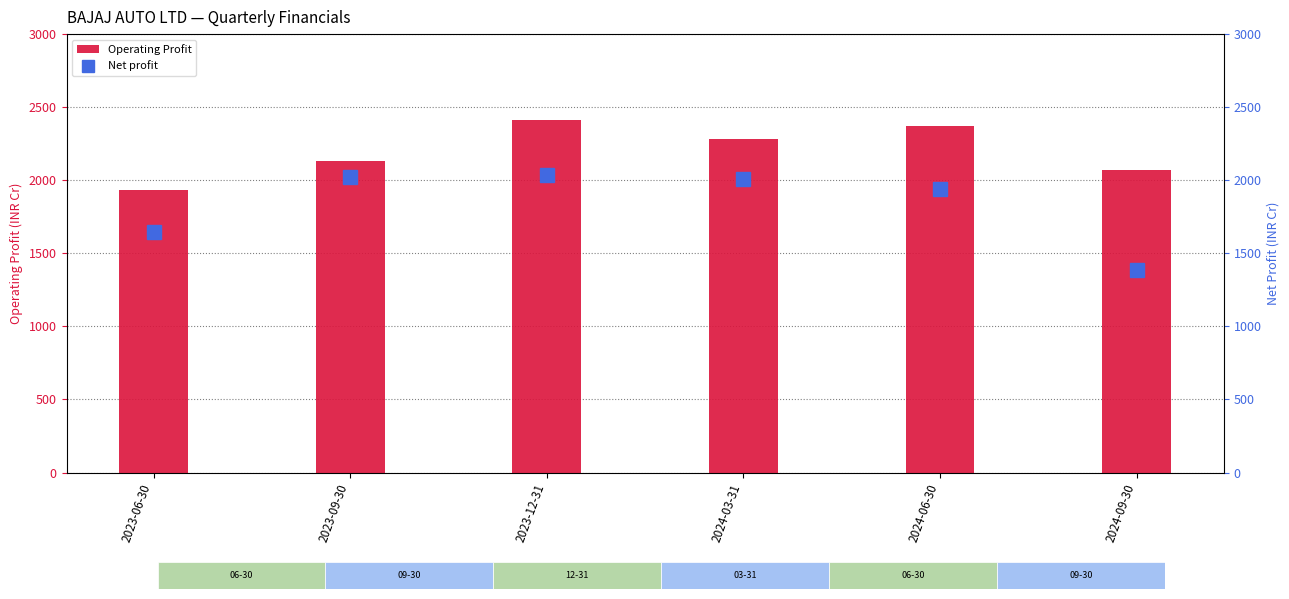

Reading left to right, extract all data points from this chart.

Operating Profit: 2023-06-30=1932.3	2023-09-30=2130.1	2023-12-31=2414.9	2024-03-31=2284.3	2024-06-30=2370.4	2024-09-30=2073.2
Net profit: 2023-06-30=1644.1	2023-09-30=2020.0	2023-12-31=2032.6	2024-03-31=2011.4	2024-06-30=1941.8	2024-09-30=1385.4